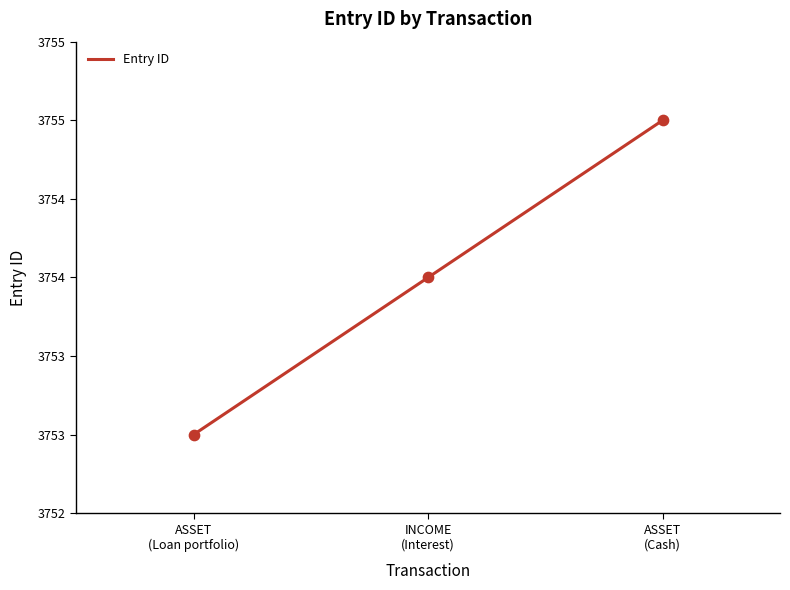

Which has a higher value, ASSET
(Loan portfolio) or INCOME
(Interest)?

INCOME
(Interest)